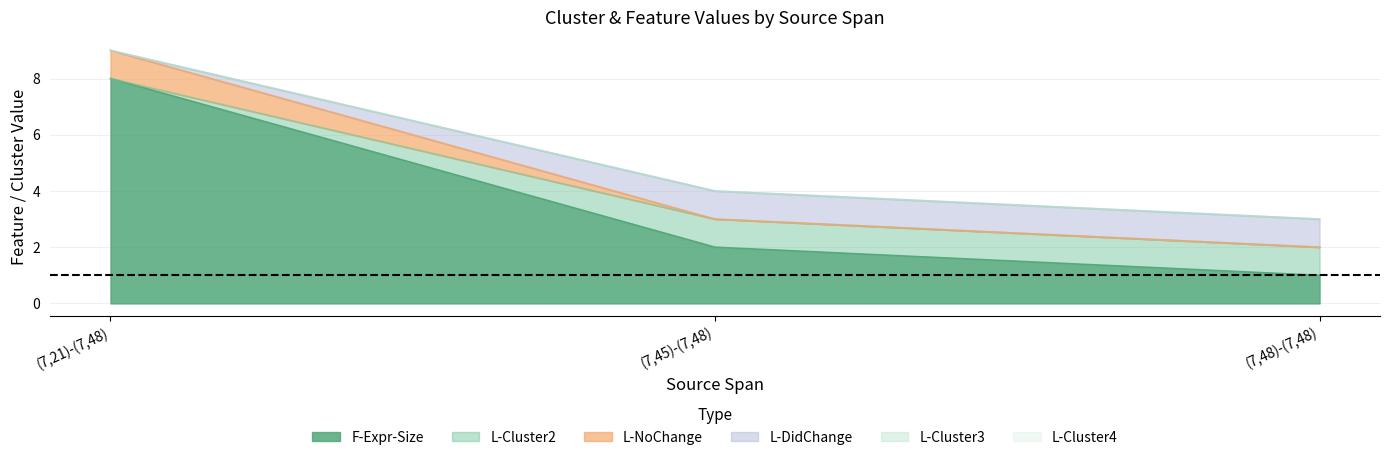

Which series changed the most between (7,21)-(7,48) and (7,48)-(7,48)?

F-Expr-Size